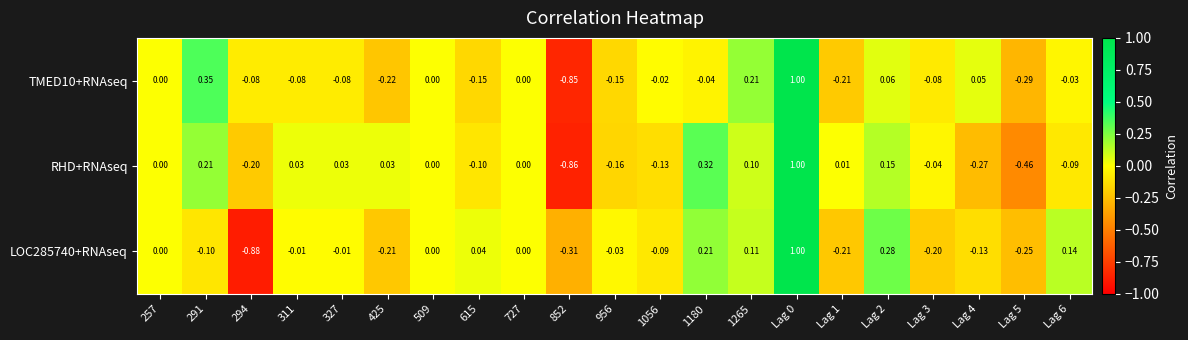

Is the value of RHD+RNAseq at 852 greater than the value of LOC285740+RNAseq at 956?

No